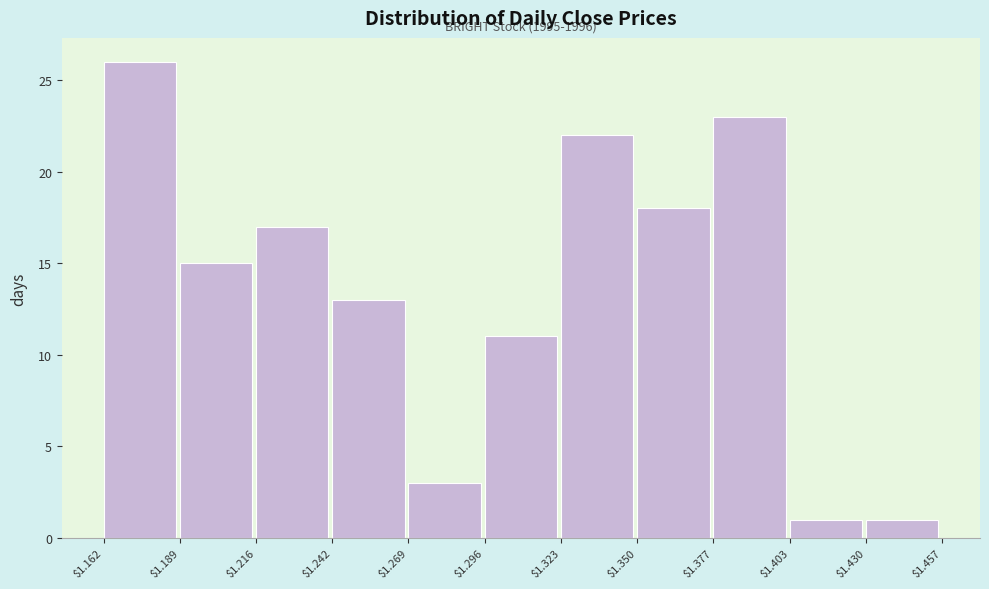

Over which range of the x-axis is the bar tallest?

$1.162 to $1.189